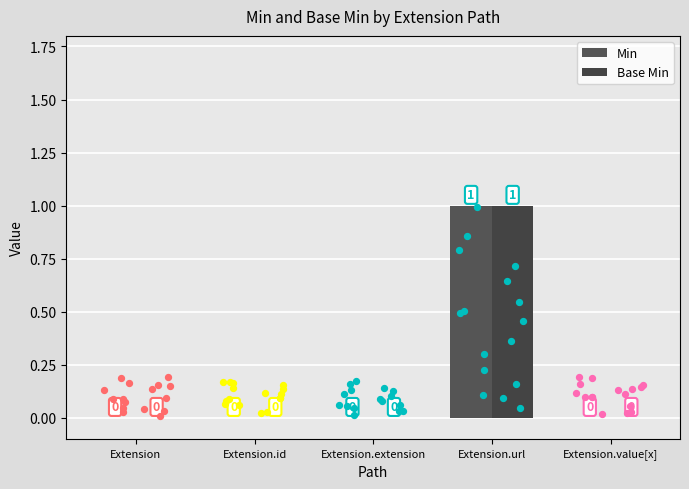

Which series has the largest total across all categories?

Min